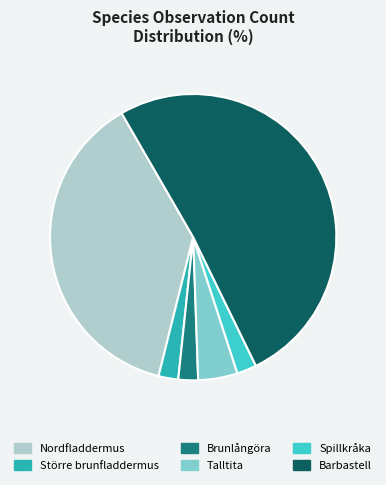

Which category has the biggest portion of the pie?

Barbastell